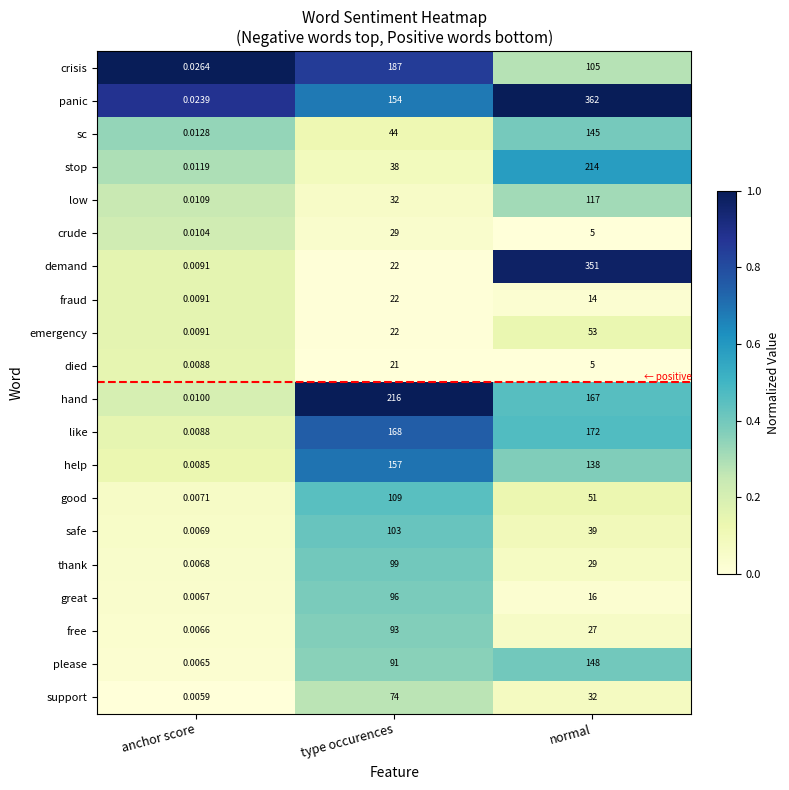

What is the total value across all series at anchor score?

0.2